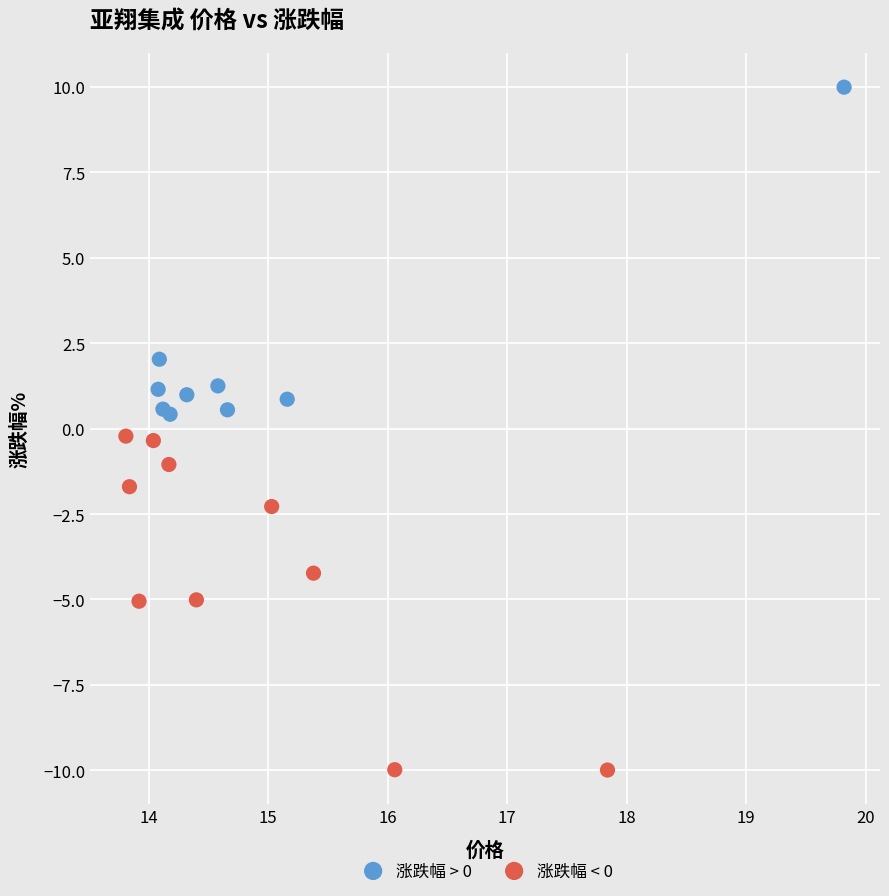

Which series reaches the minimum Y coordinate?

涨跌幅 < 0